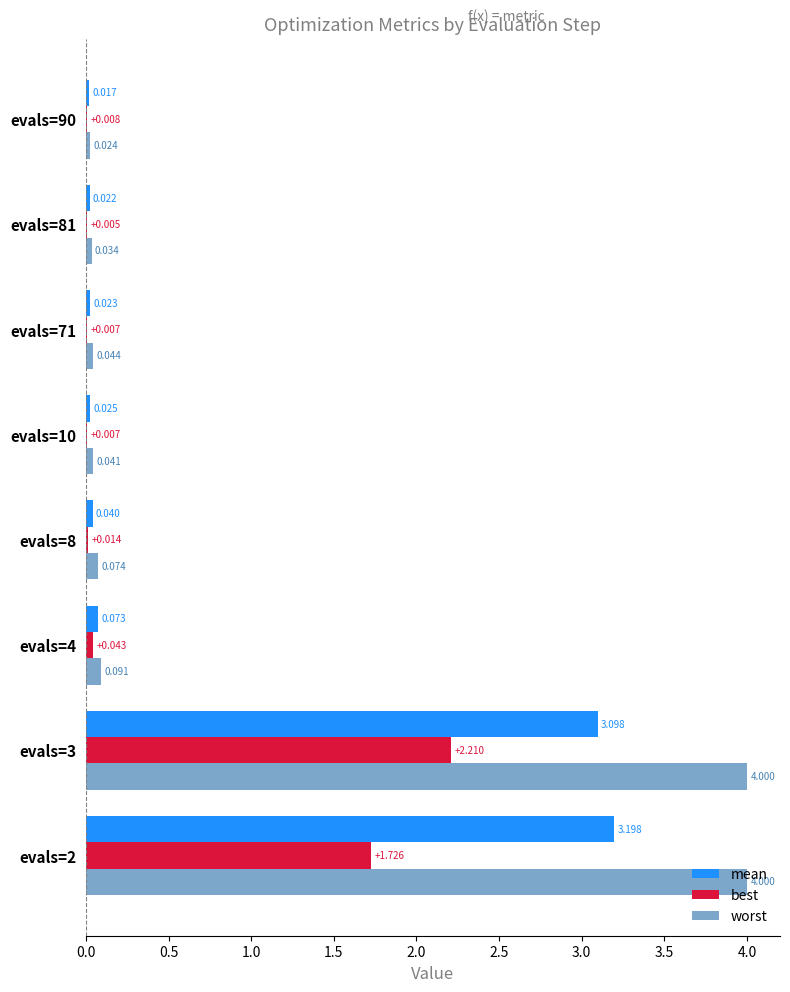

Between evals=8 and evals=71, which series saw the biggest shift?

worst